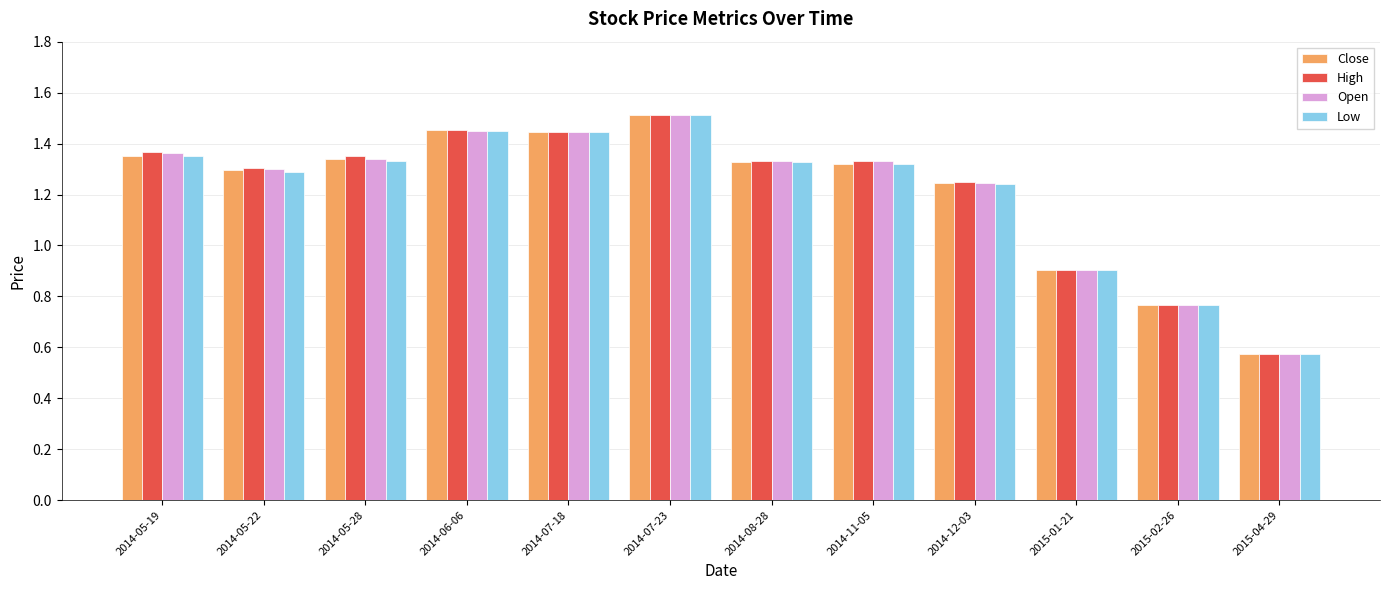

What position from the right is 2015-04-29?

1